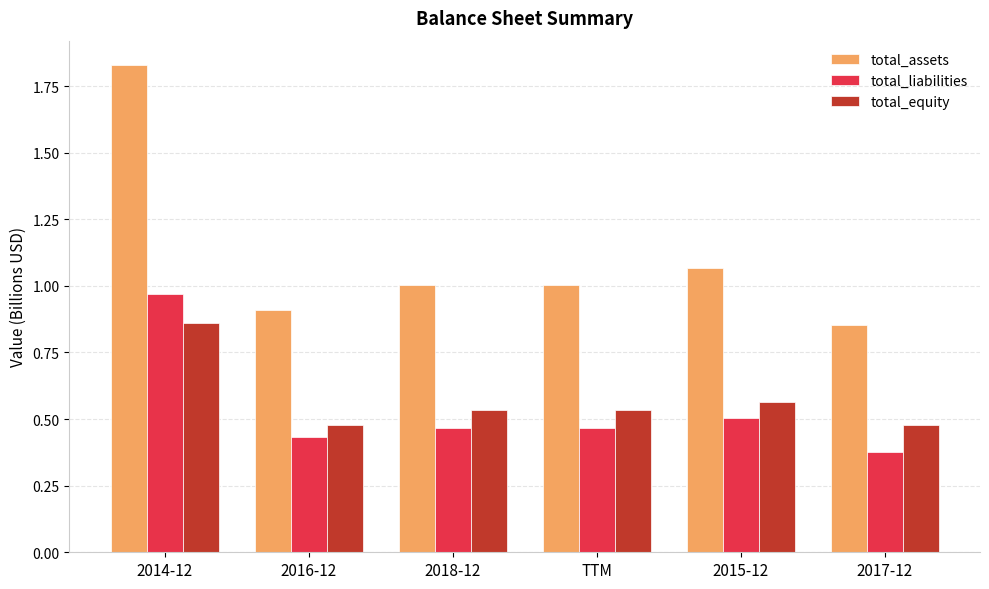

Which category has the highest value in the total_liabilities series?

2014-12